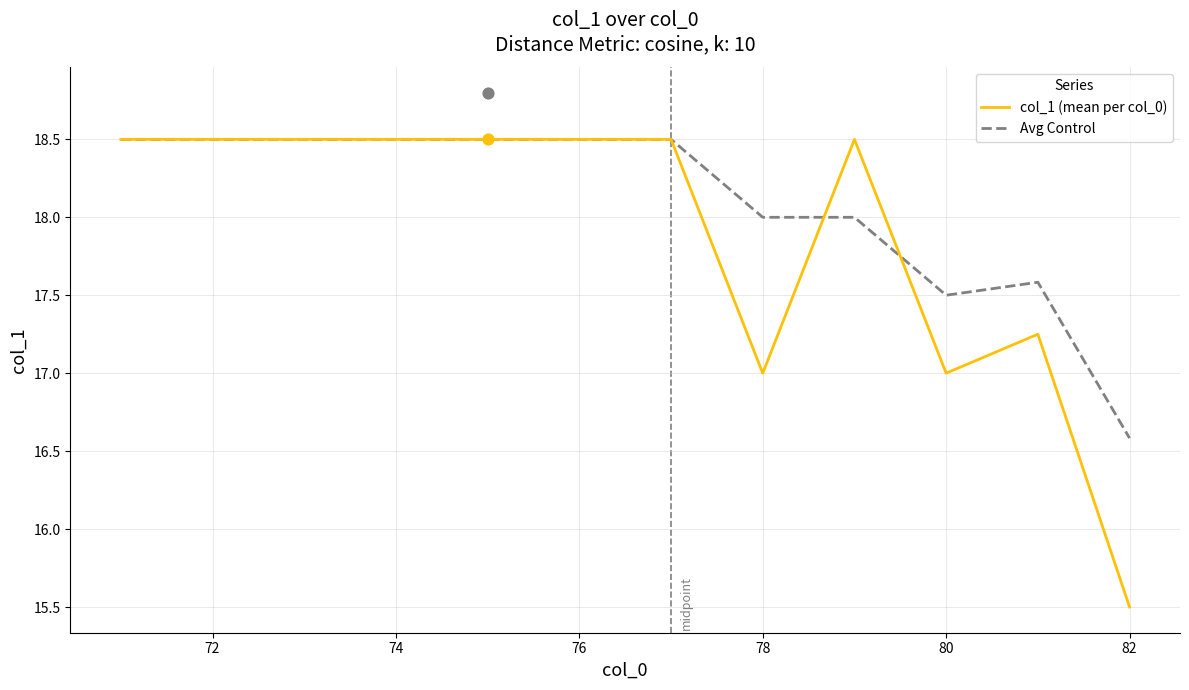

True or false: Avg Control has a value of 12.8 at 72.

False